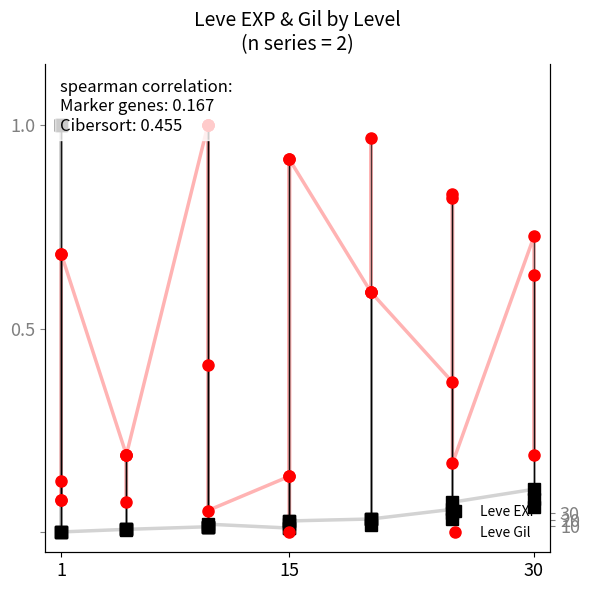

At which label is Leve EXP closest to 0?

1